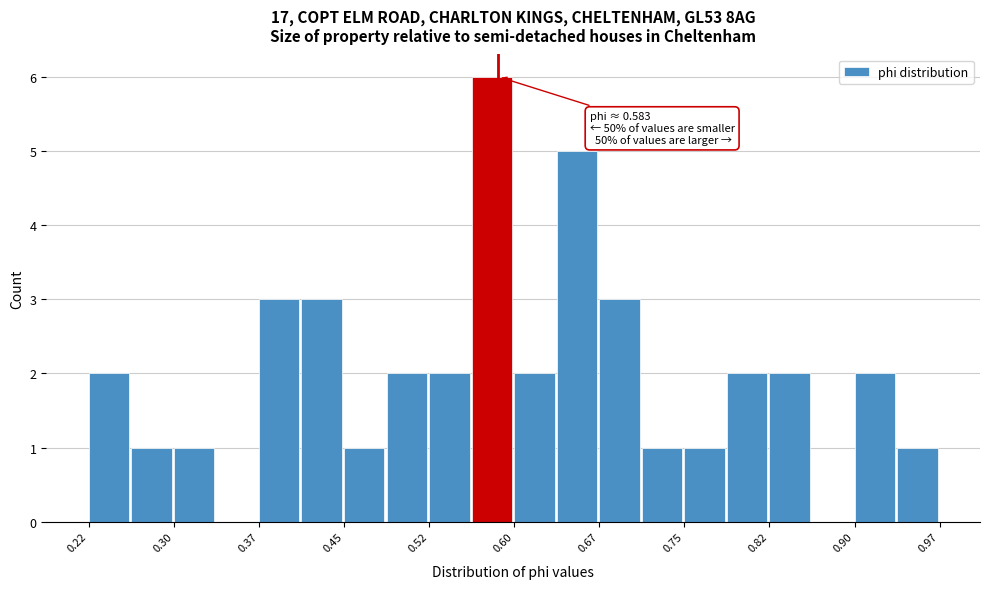

Read against the x-axis, roughly where is the centre of the tallest bar?

0.58